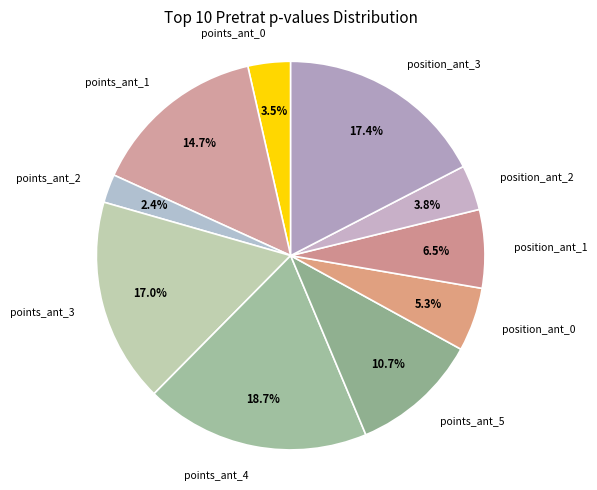

How many slices are in this pie chart?

10